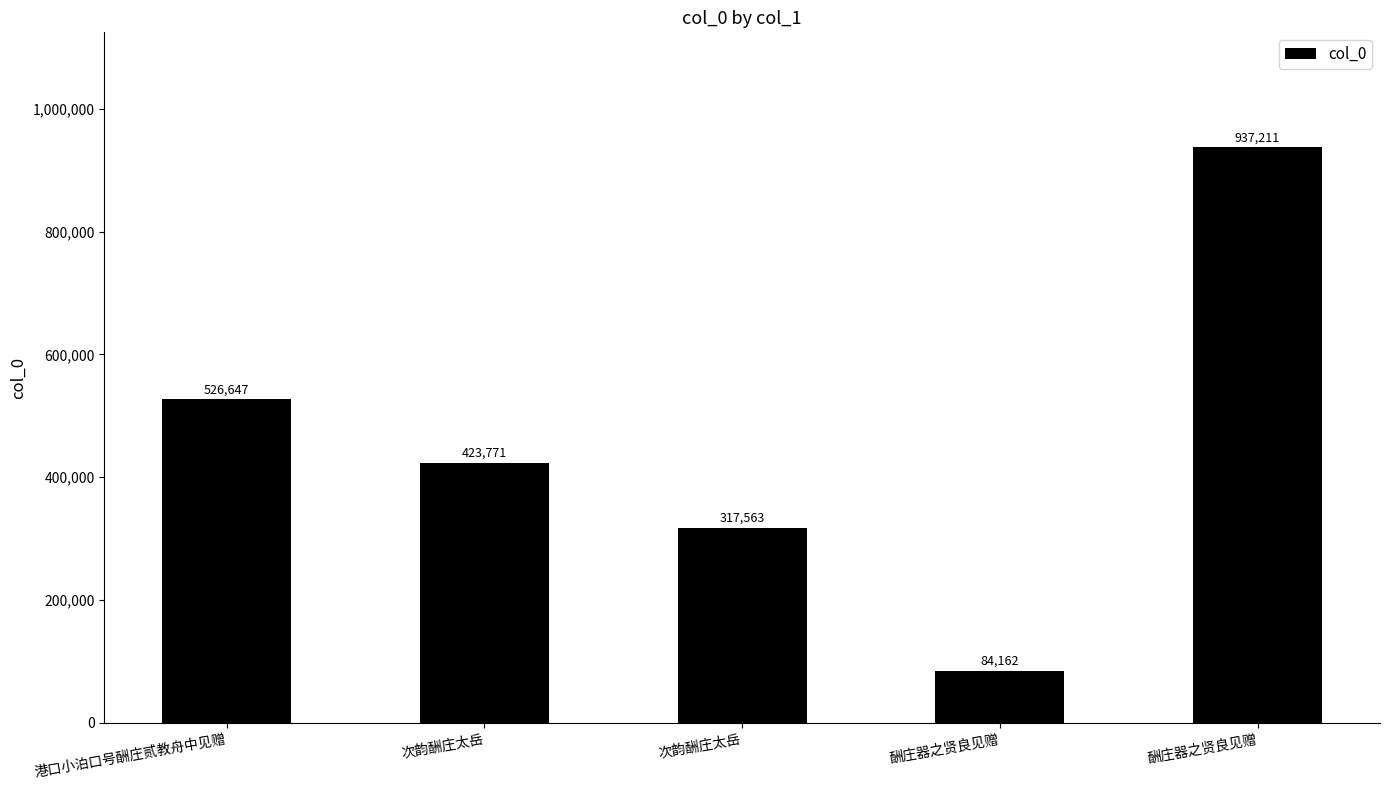

How many values are between 317563 and 526647?

3